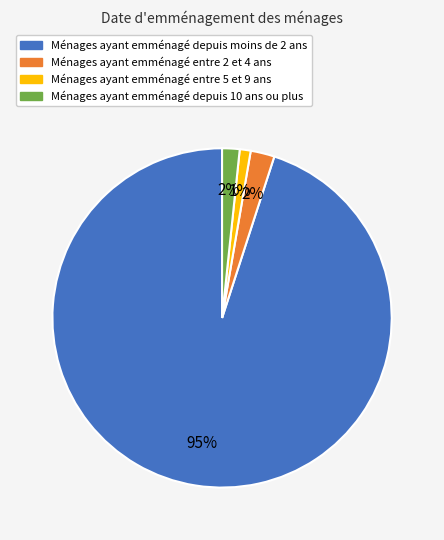

To the nearest percent, what is the average slice percentage?

25%